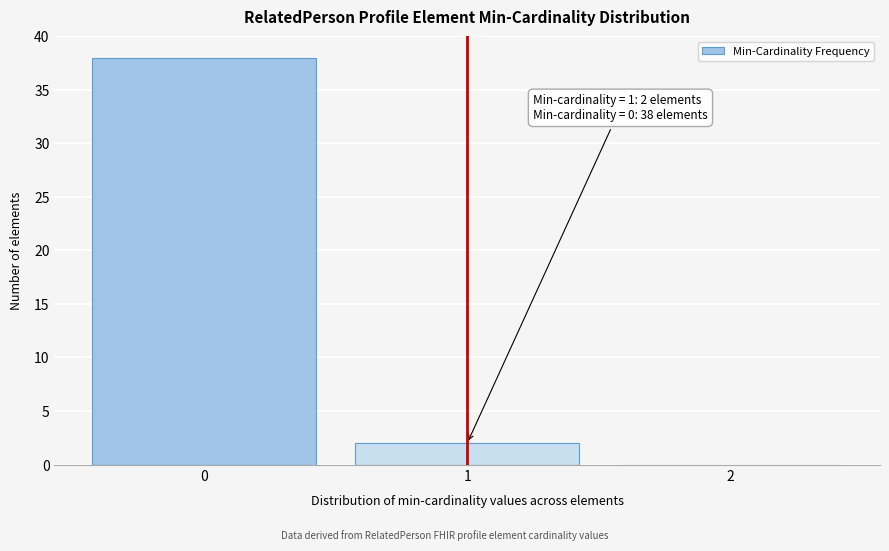

Reading left to right, list all the values displayed in this chart.

0=38	1=2	2=0